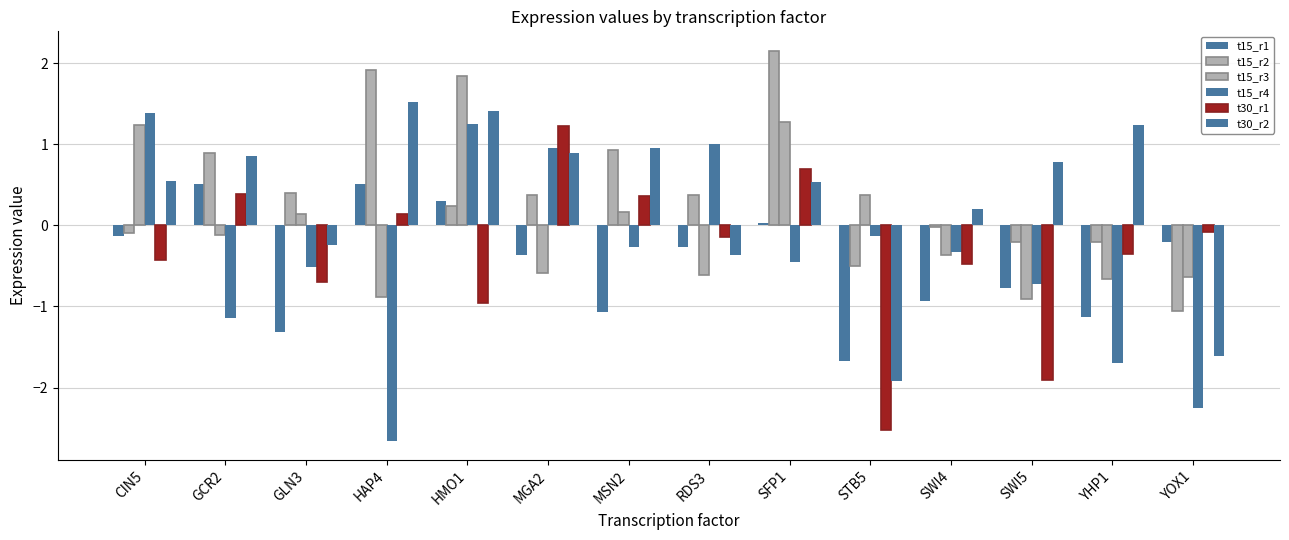

What is the maximum value shown in the chart?

2.2